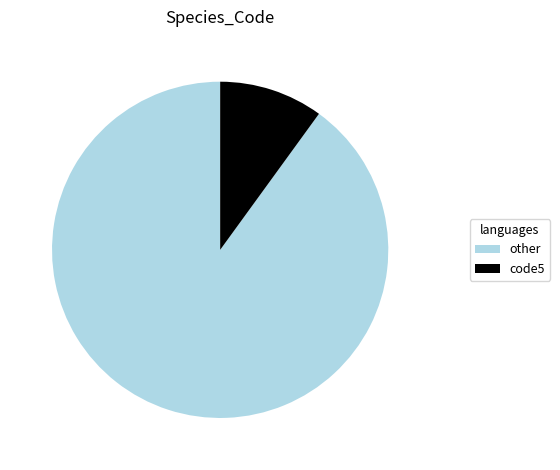

Is there a majority slice in this chart?

Yes